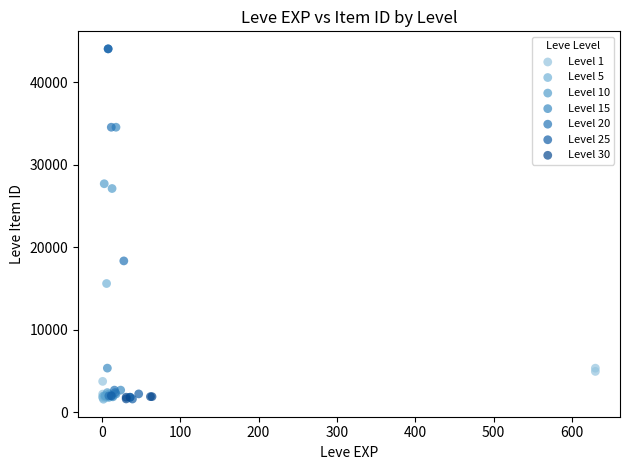

What are all the series names shown in the legend?

Level 1, Level 5, Level 10, Level 15, Level 20, Level 25, Level 30